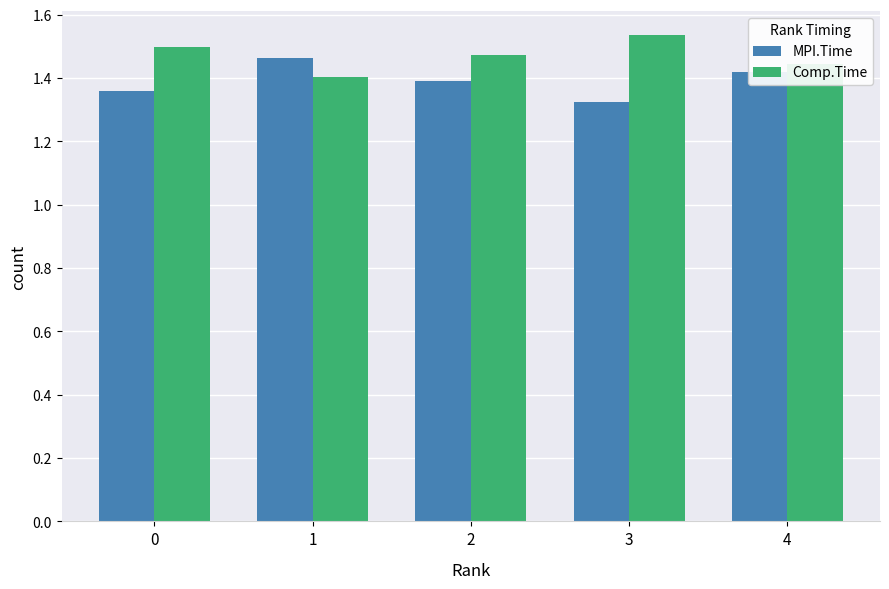

Is it true that MPI.Time equals 2.4 at 1?

False